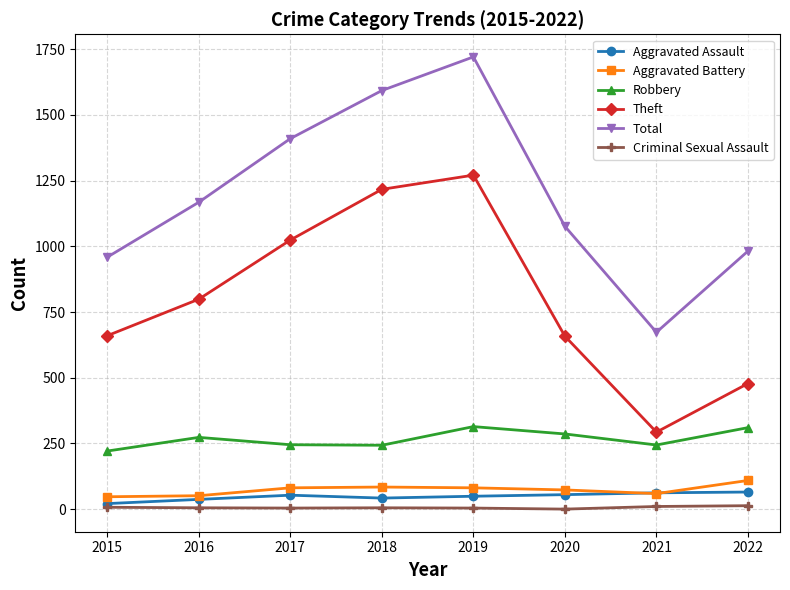

What is the lowest value of the Theft series?

293